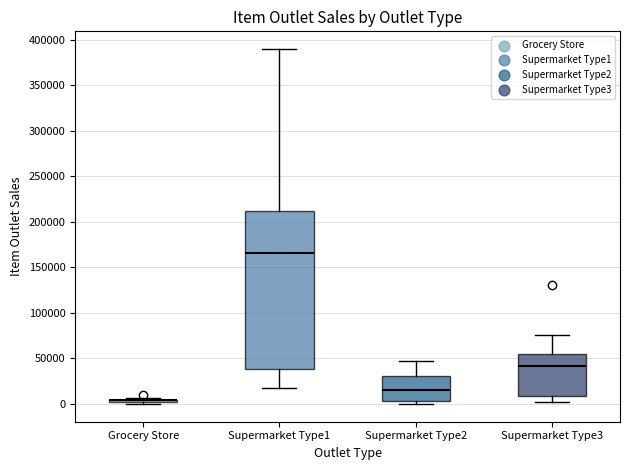

Which box is the tallest, from its lower edge to its upper edge?

Supermarket Type1